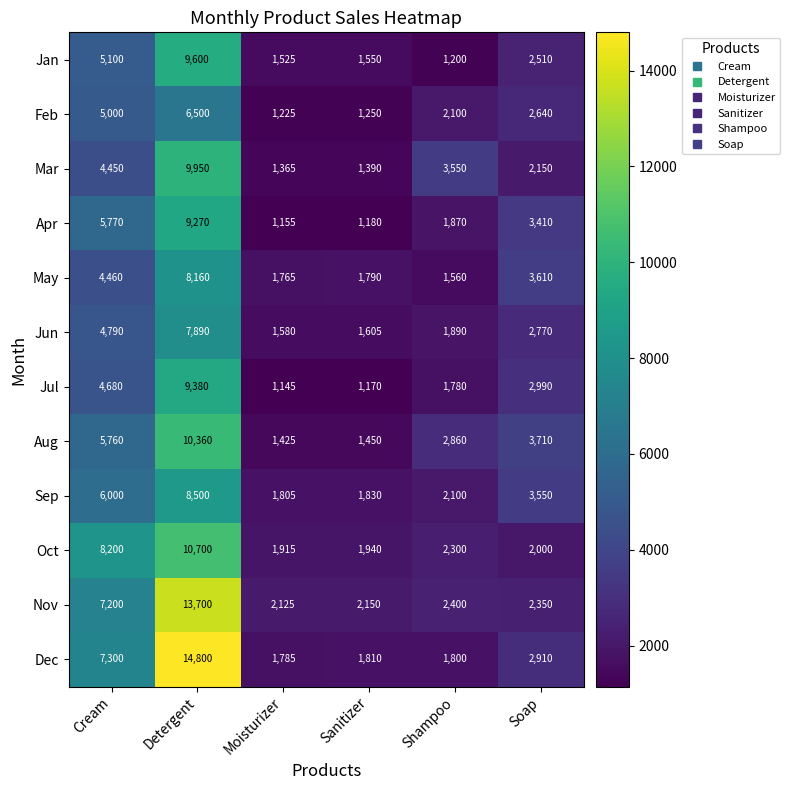

The Dec series shows 1138 at Moisturizer. True or false?

False